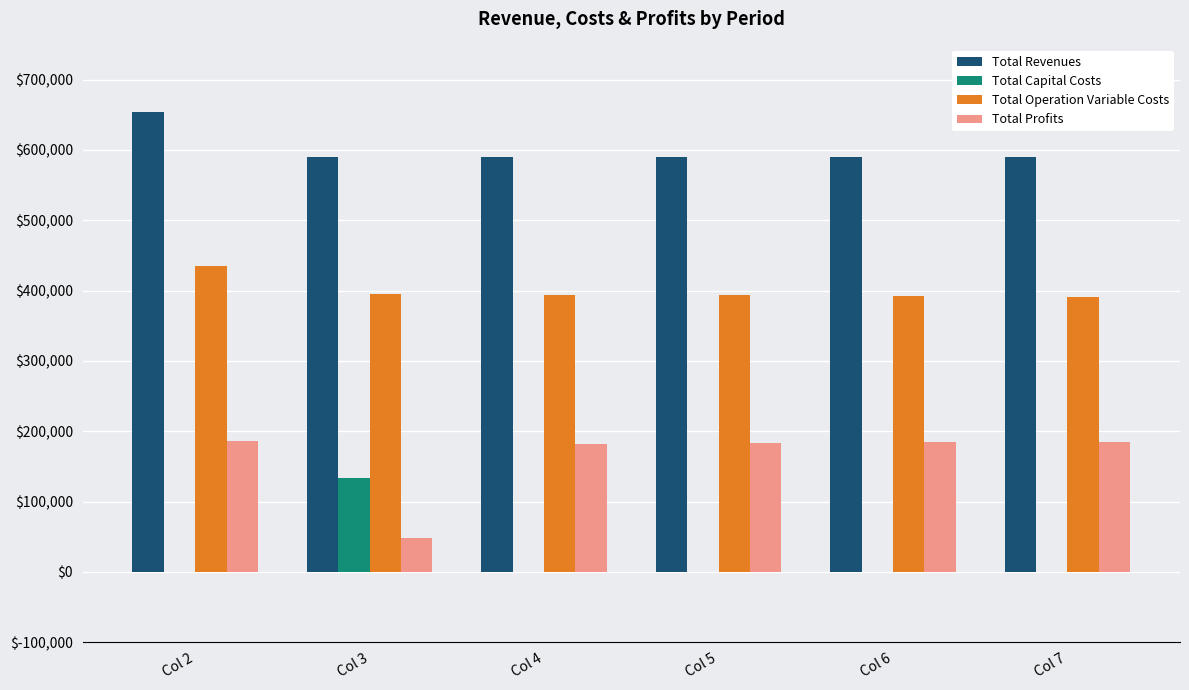

How many groups of bars are there?

6